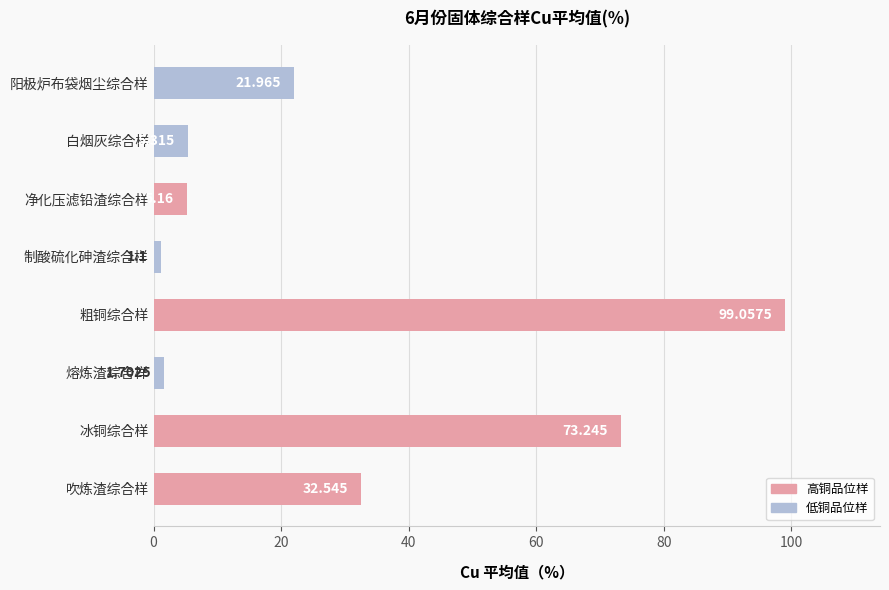

Which category has the highest value across all series?

粗铜综合样